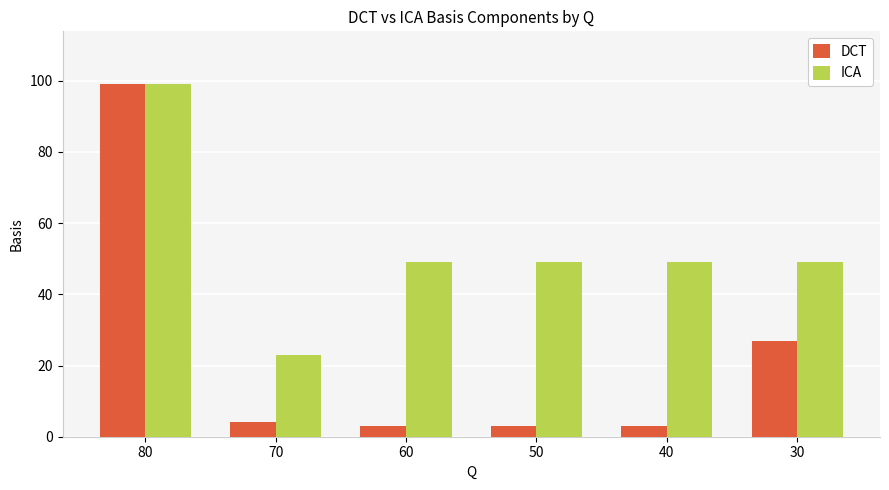

At 50, list the series in order from smallest to largest.

DCT, ICA